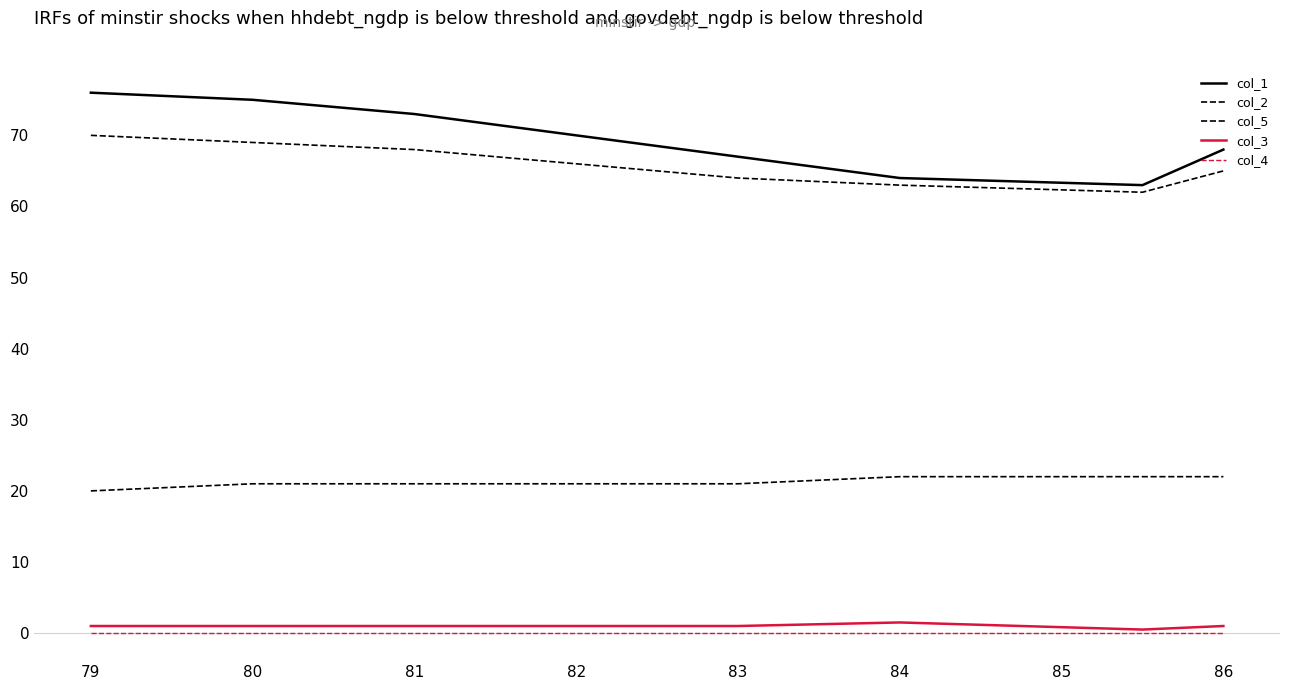

Which series has the largest total across all categories?

col_1